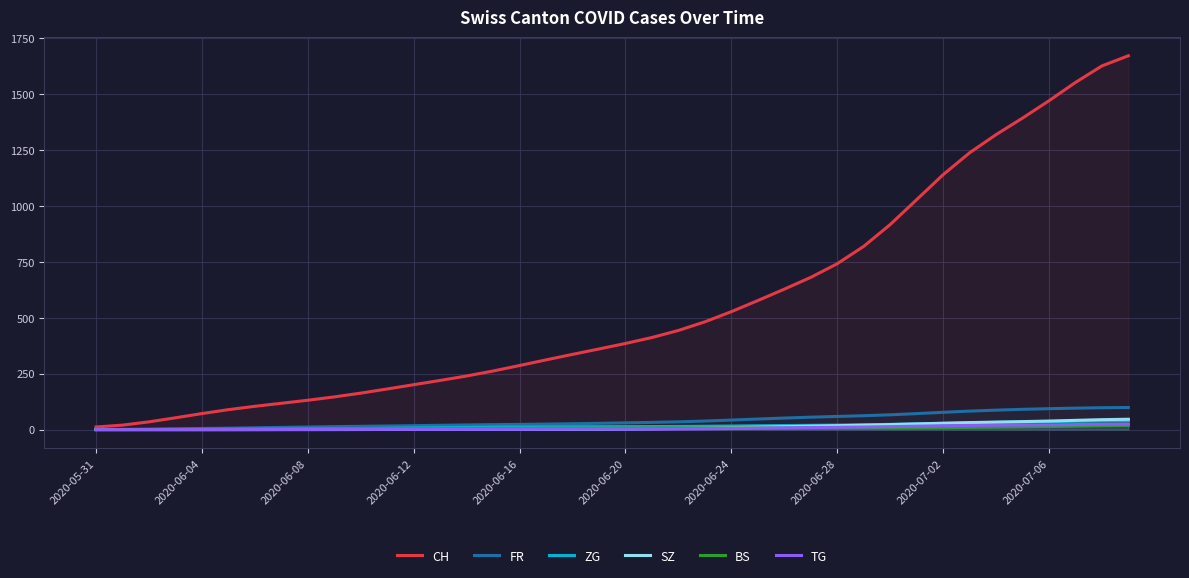

Which series has the widest spread of values?

CH